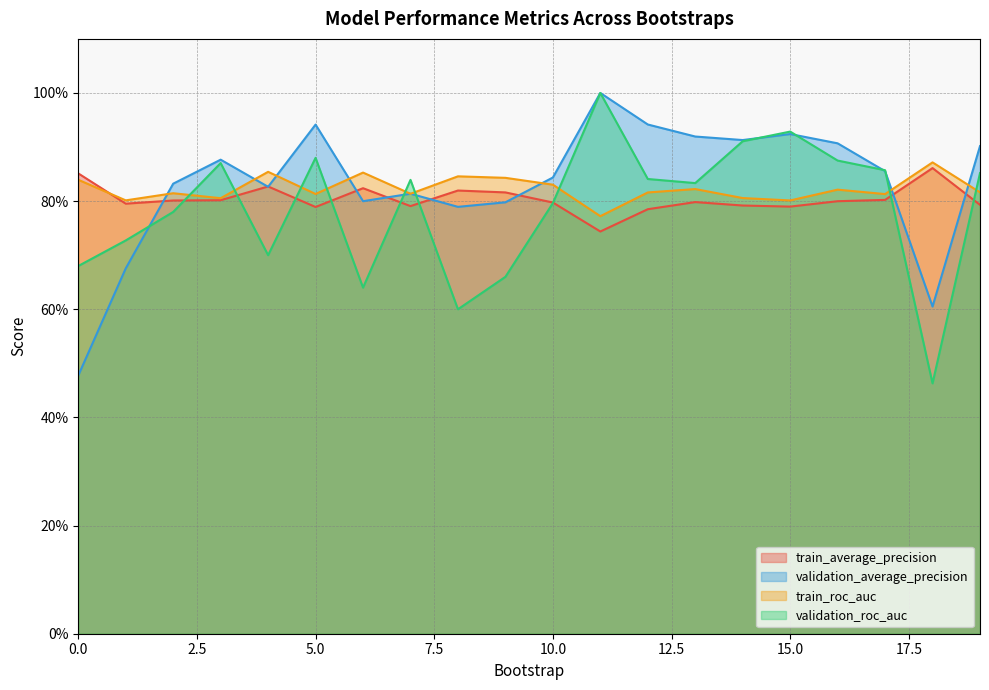

What is the difference between the maximum and minimum values in the train_average_precision series?

0.1